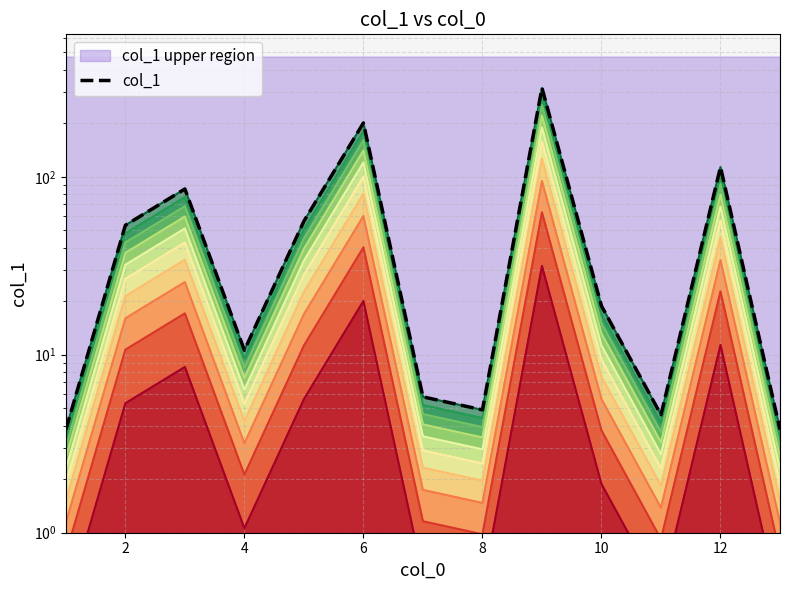

How many data points are less than 18?

6